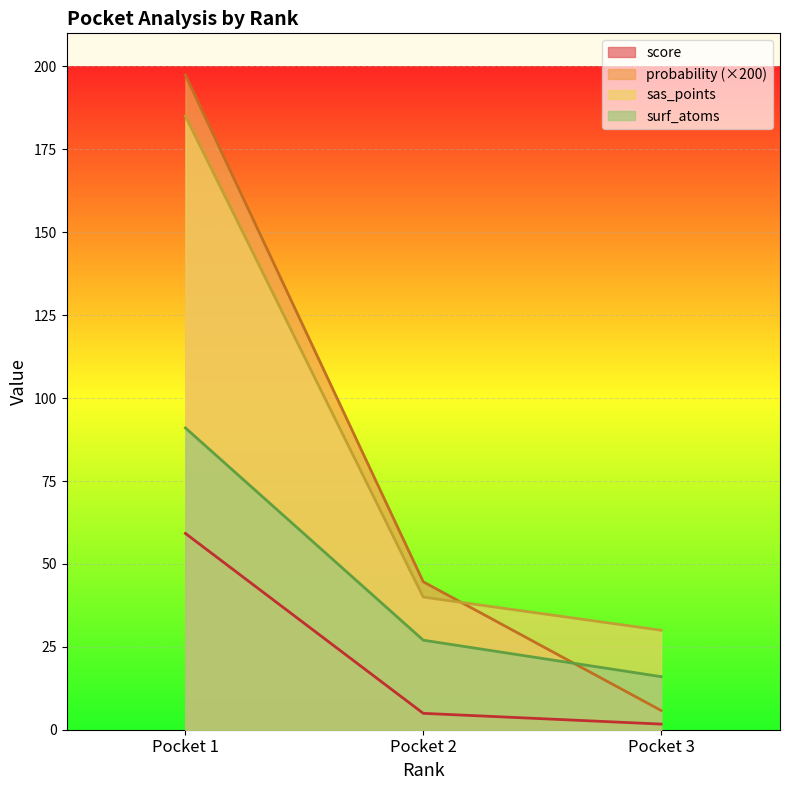

How many lines are shown in the chart?

4